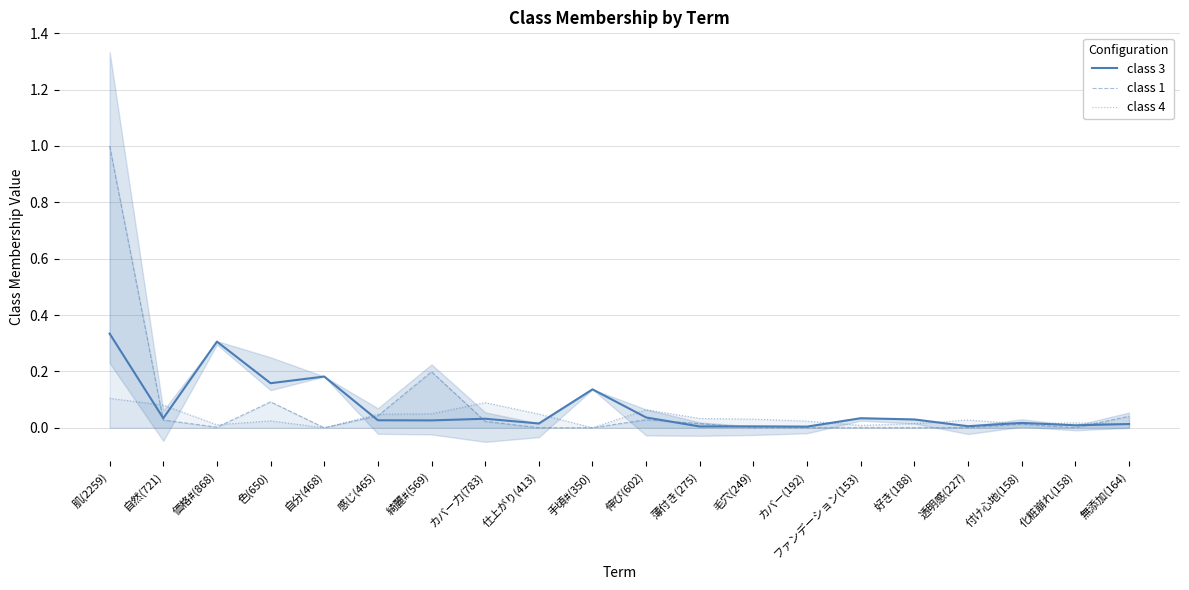

What is the total value across all series at 価格#(868)?

0.3